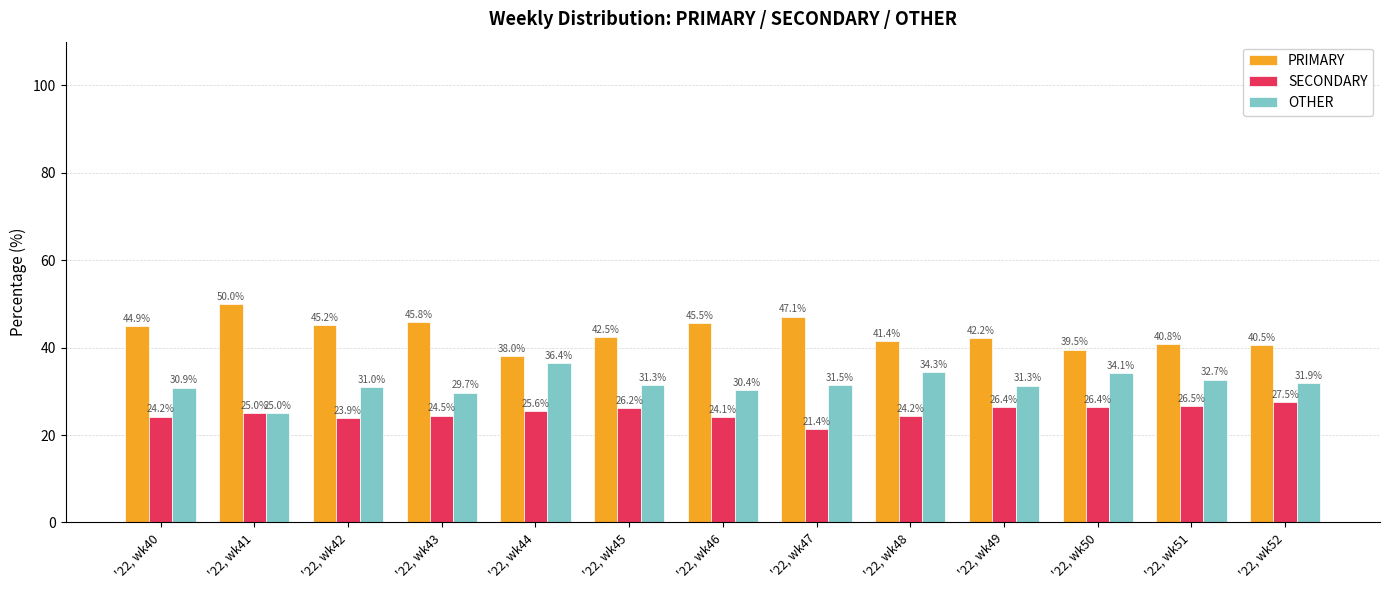

Which series has the largest range (max minus min)?

PRIMARY